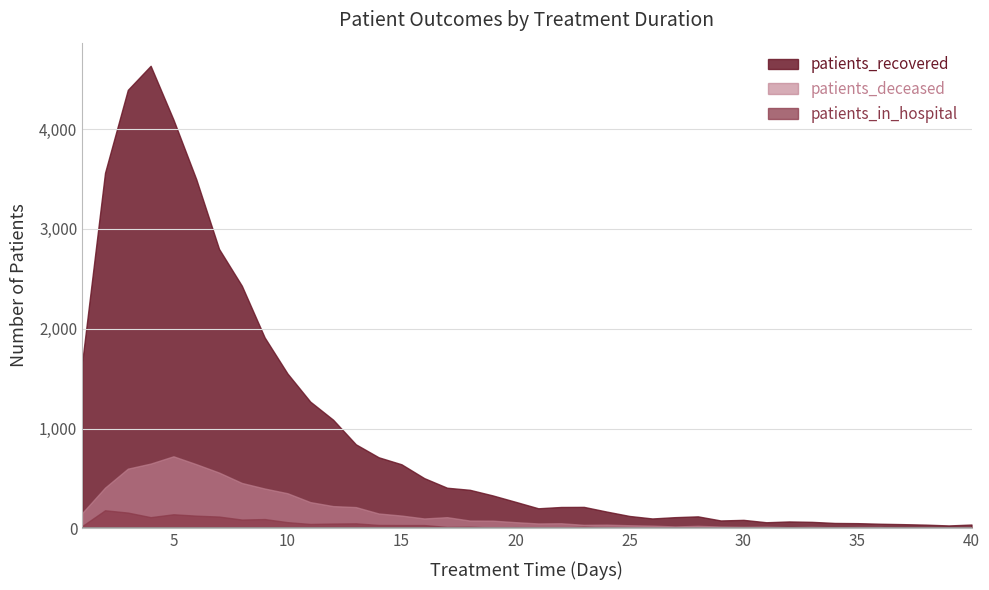

What is the sum of the patients_recovered values at 8 and 25?

2555